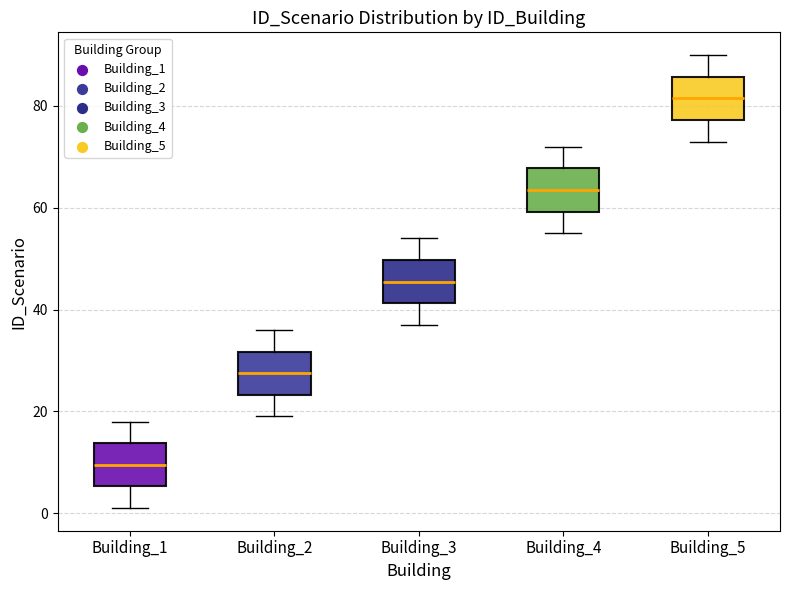

Where is the lower edge of the box for Building_5 on the y-axis? The values are not printed on the chart, so give them approximately, as read against the axis.

78